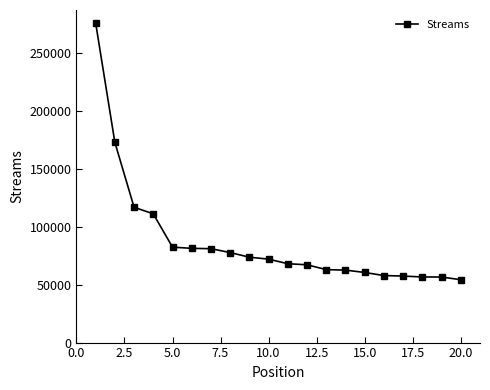

How many lines are shown in the chart?

1